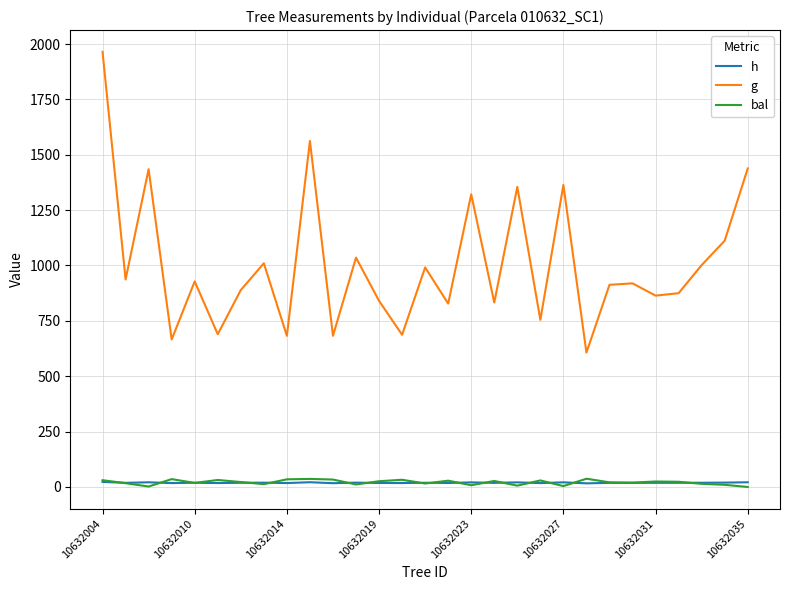

True or false: h and g cross at least once.

False